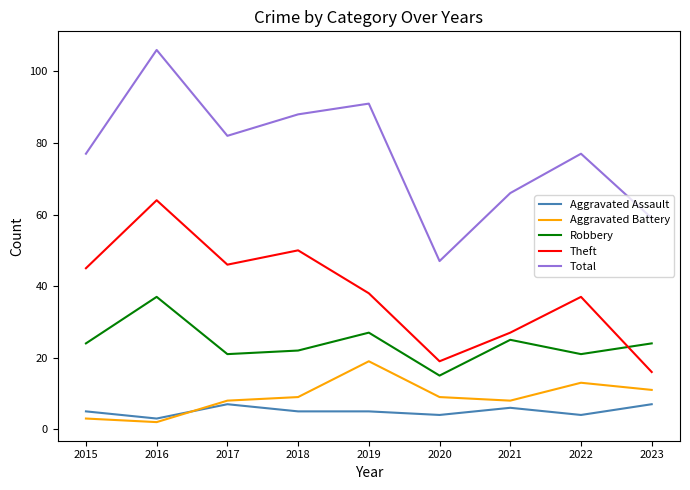

What is the difference between the maximum and second lowest values in the Aggravated Battery series?

16